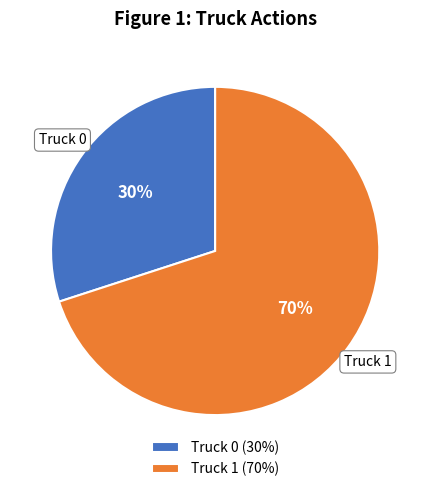

What is the largest slice in the pie chart?

Truck 1